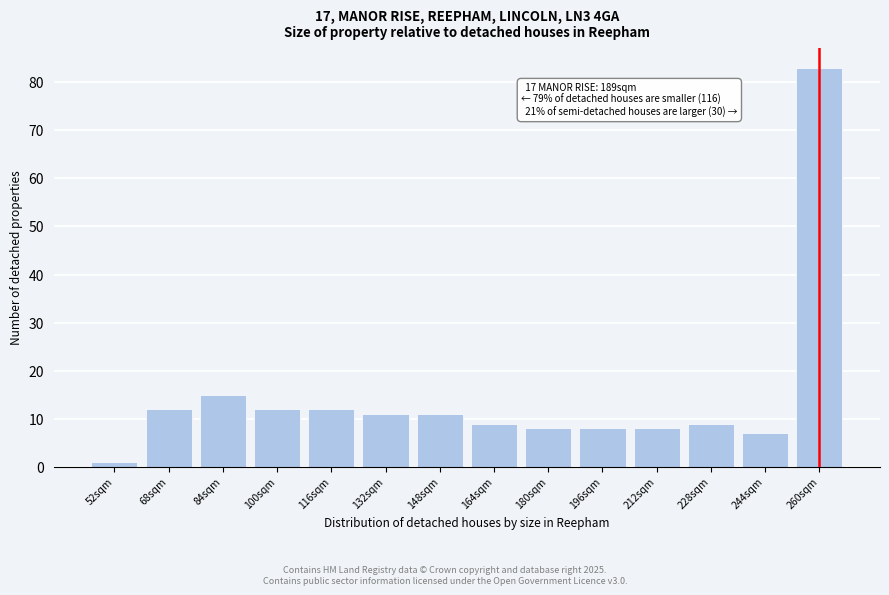

Reading right to left, transcribe all the data shown in this chart.

260sqm=83	244sqm=7	228sqm=9	212sqm=8	196sqm=8	180sqm=8	164sqm=9	148sqm=11	132sqm=11	116sqm=12	100sqm=12	84sqm=15	68sqm=12	52sqm=1